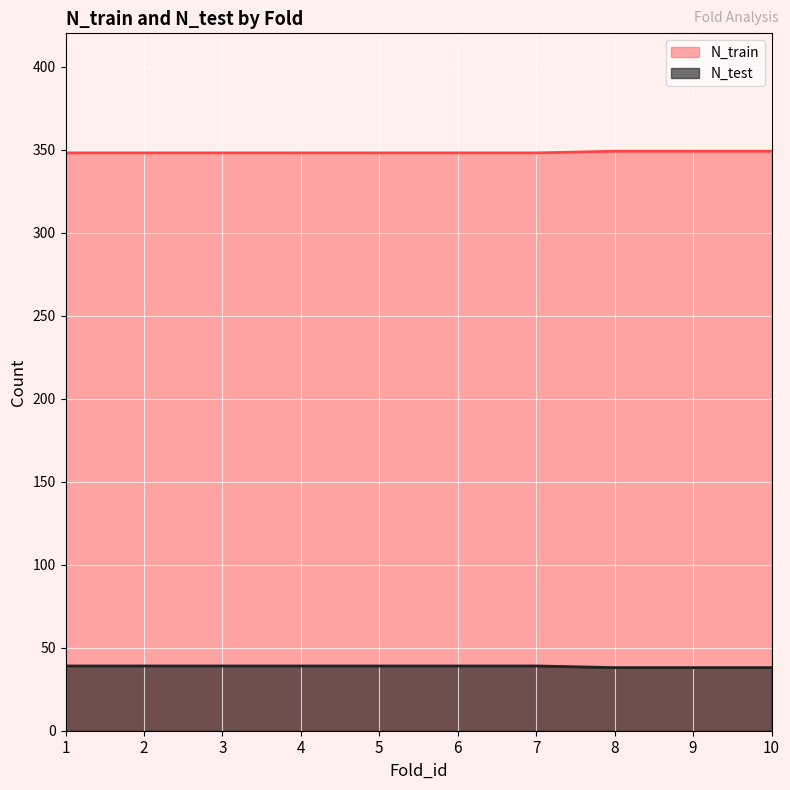

Reading right to left, extract all data points from this chart.

N_train: 10=349	9=349	8=349	7=348	6=348	5=348	4=348	3=348	2=348	1=348
N_test: 10=38	9=38	8=38	7=39	6=39	5=39	4=39	3=39	2=39	1=39